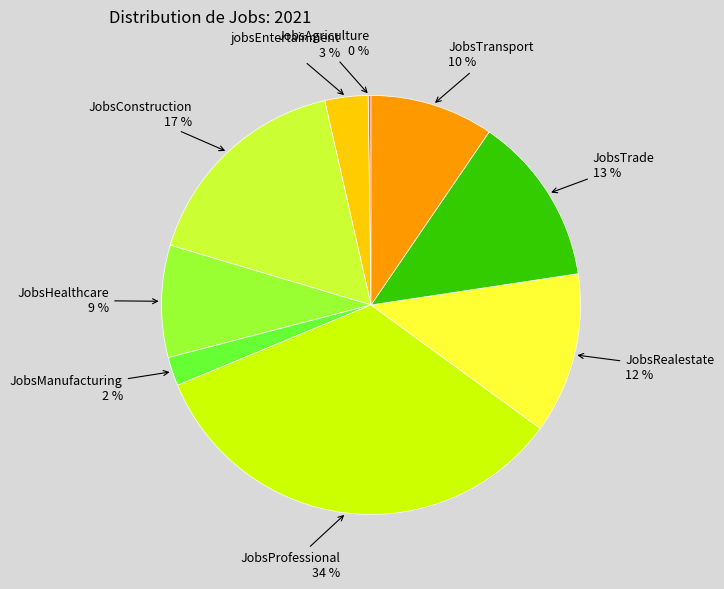

To the nearest percent, what portion does JobsHealthcare represent?

9%